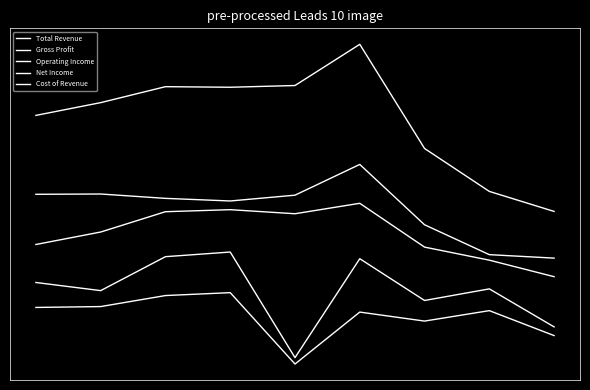

Which series has the largest range (max minus min)?

Total Revenue